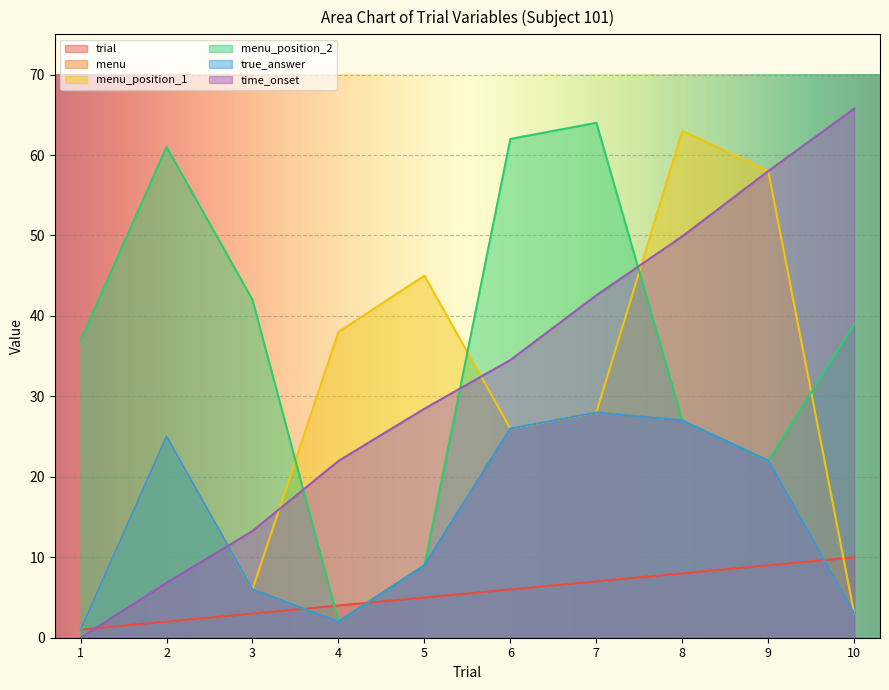

True or false: time_onset and menu cross at least once.

True